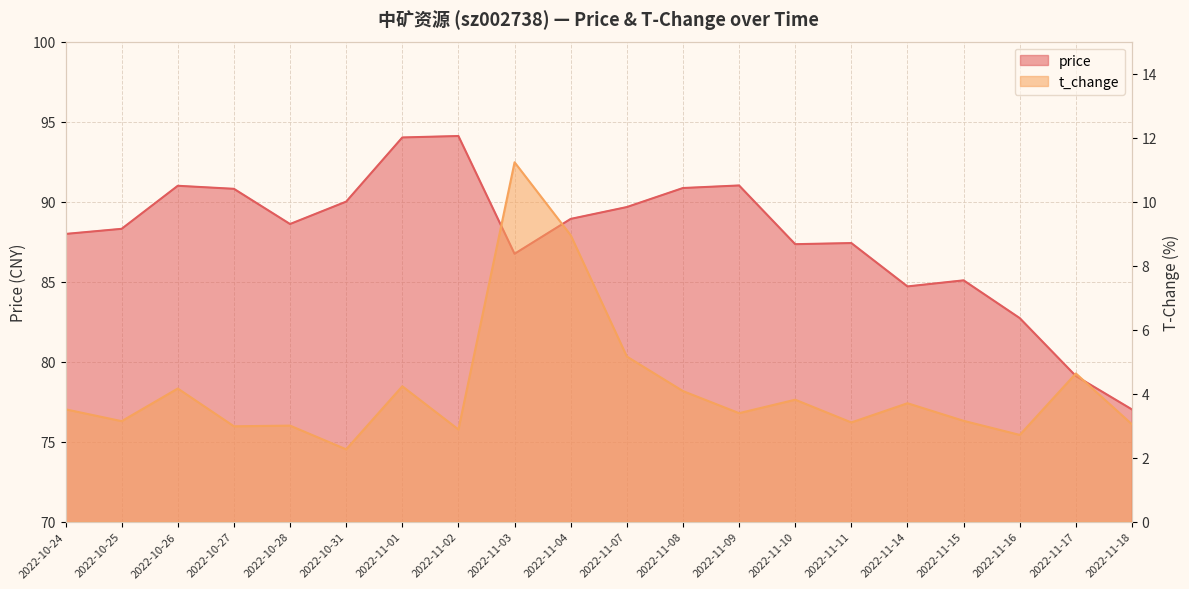

At which category is the sum across all series the highest?

2022-11-01